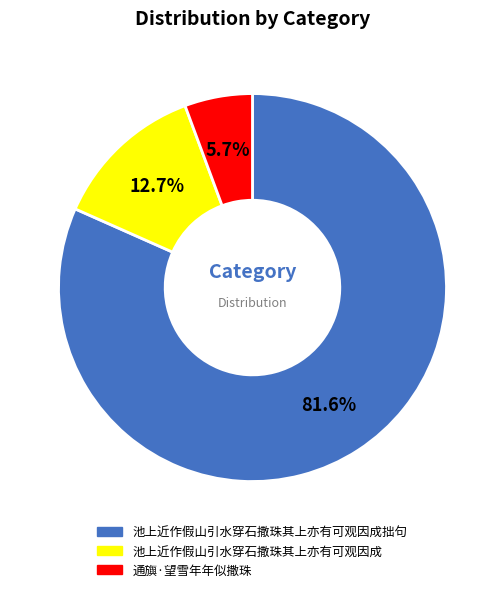

Count the number of slices in the pie.

3